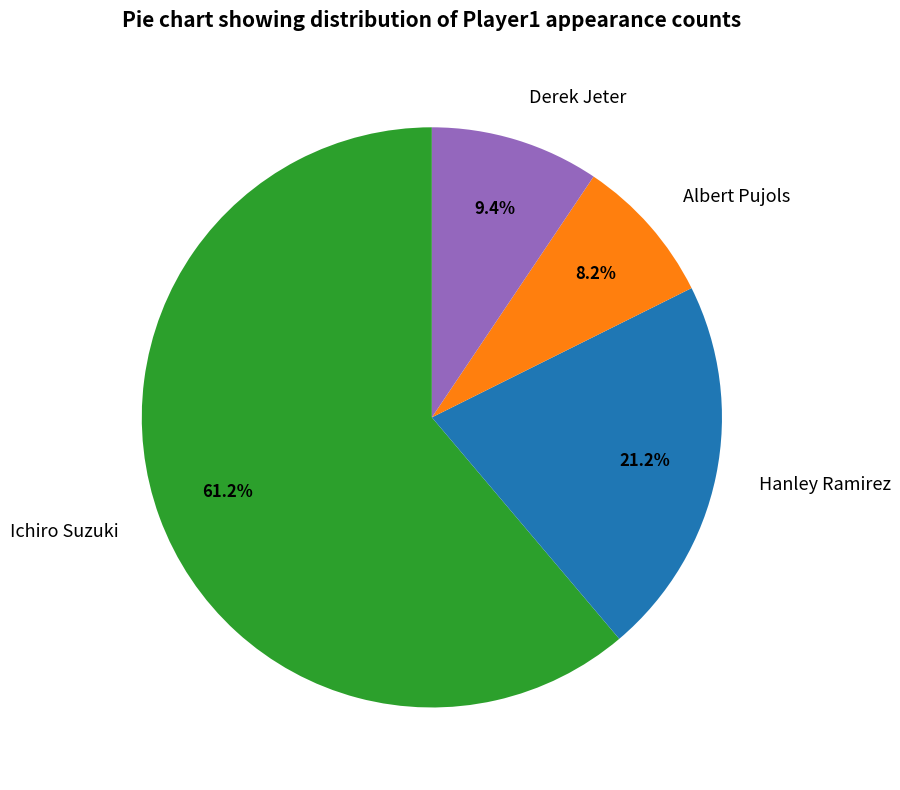

What is the ratio of the value at Hanley Ramirez to the value at Albert Pujols?

2.6